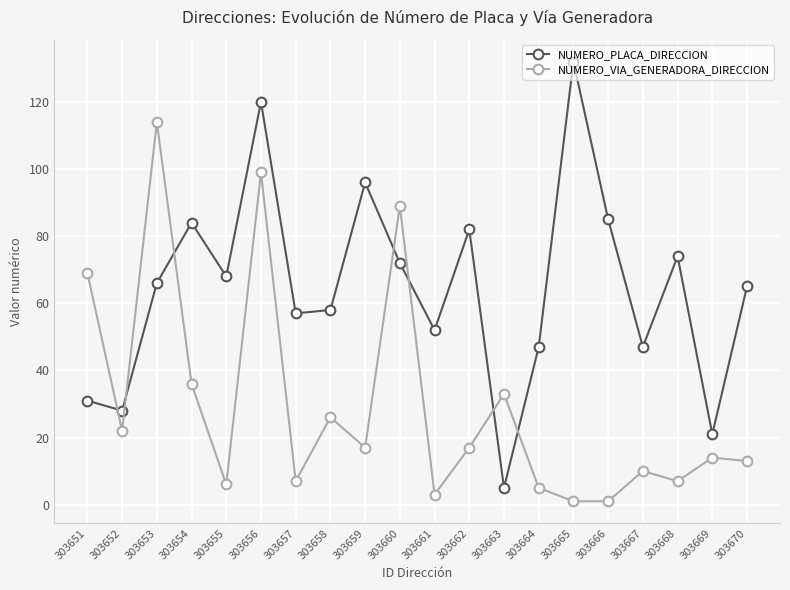

What is the difference between the second highest and second lowest values in the NUMERO_VIA_GENERADORA_DIRECCION series?

98